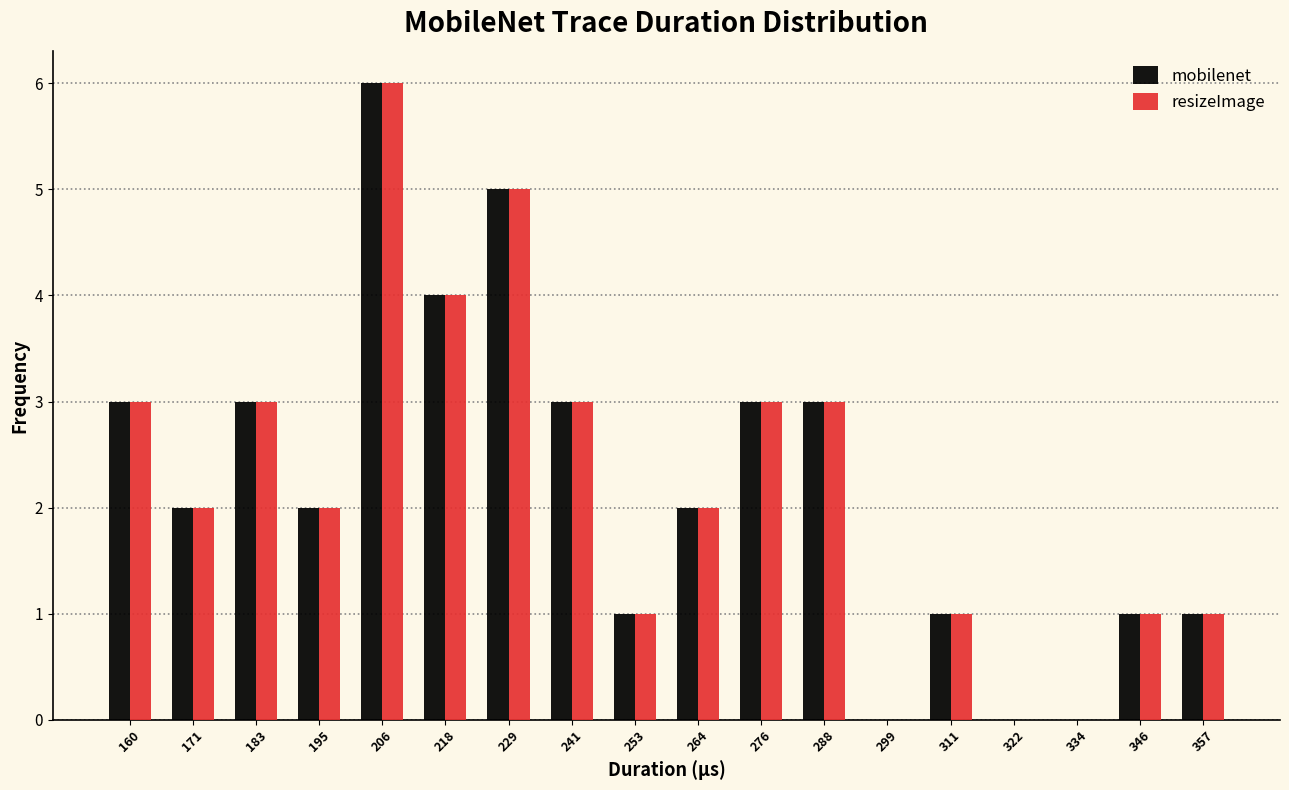

Which category has the highest value across all series?

206